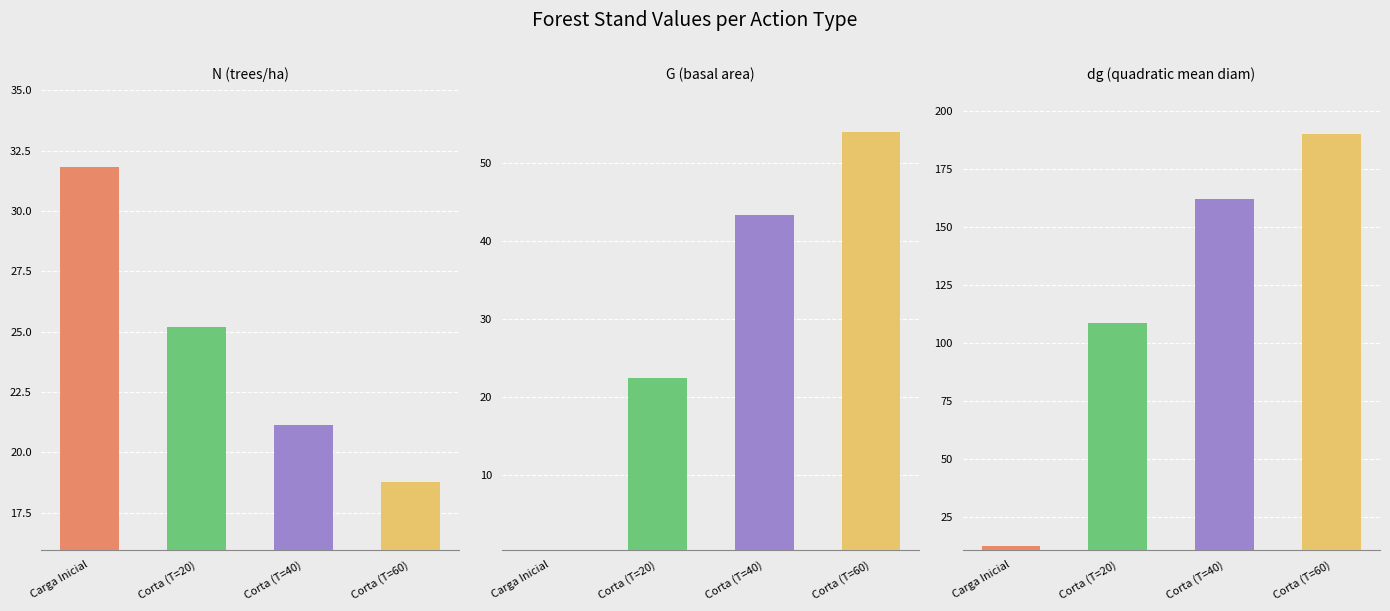

Between Corta (T=20) and Corta (T=60), which series saw the biggest shift?

dg